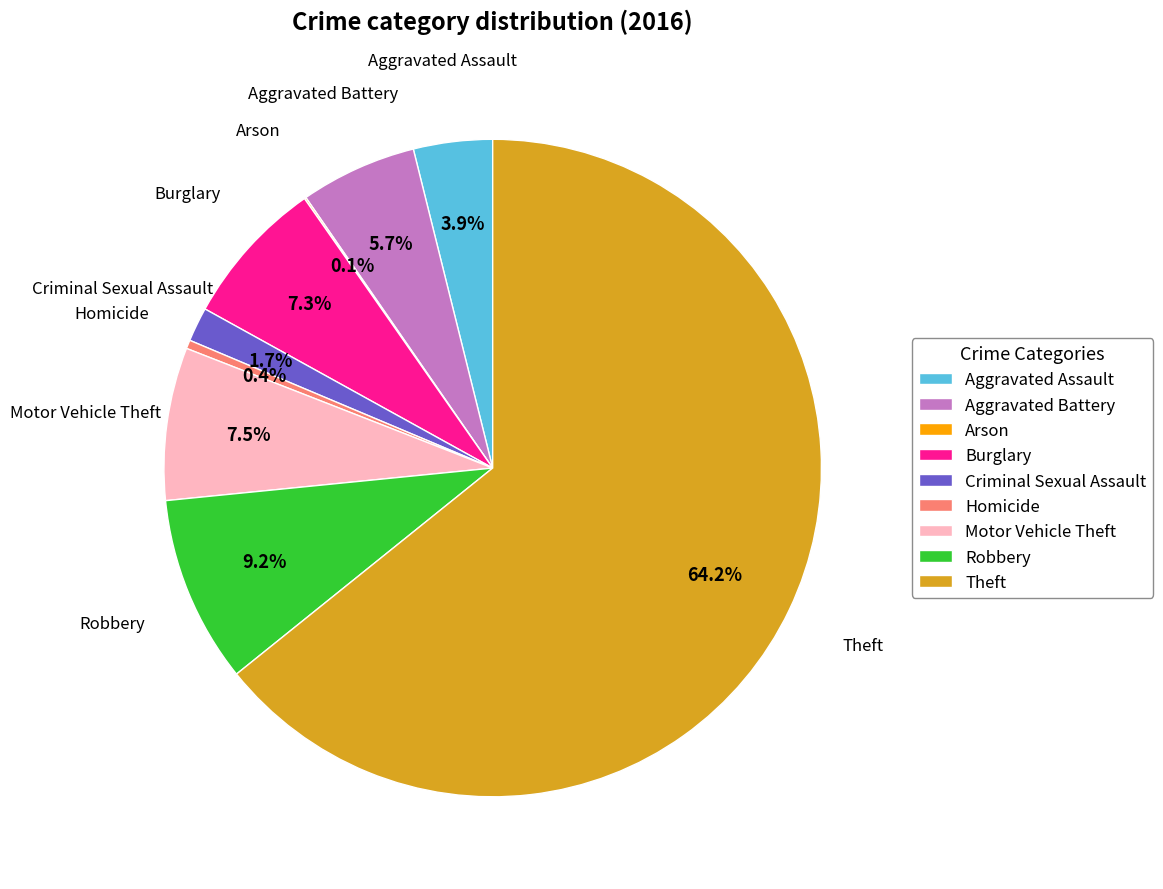

Which category has the biggest portion of the pie?

Theft